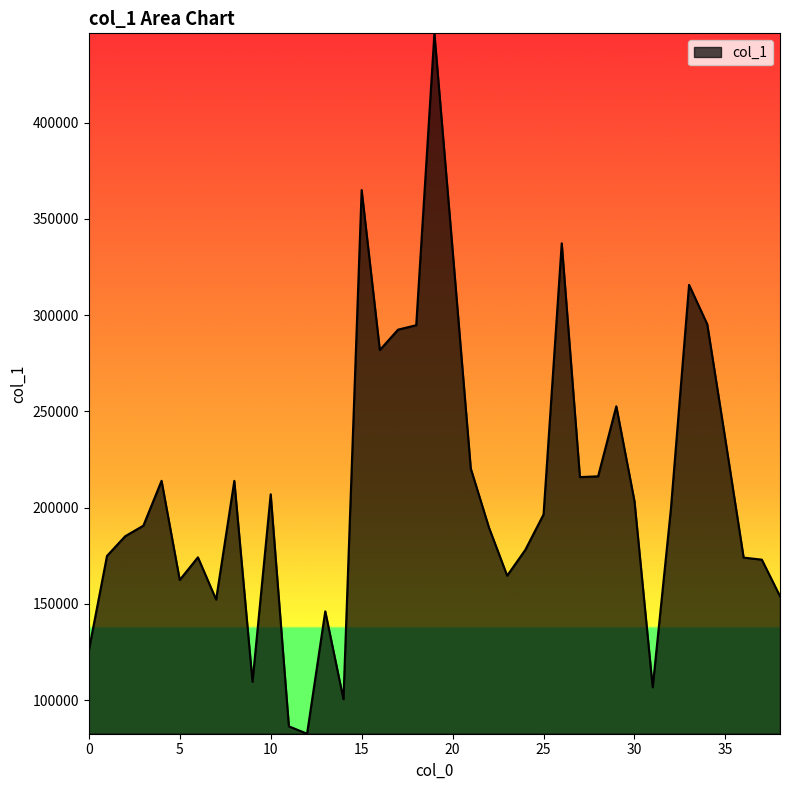

What is the difference between the maximum and minimum values?

363816